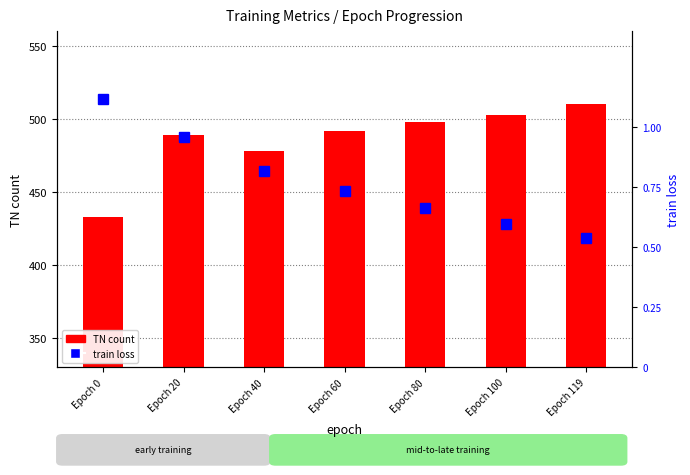

What is the sum of the TN (count) values at Epoch 119 and Epoch 60?

1002.0